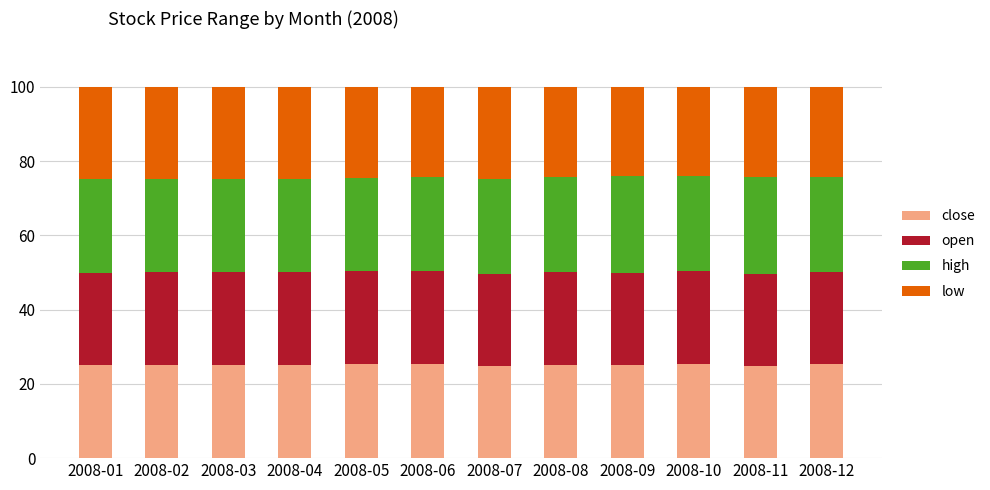

Are the bars horizontal?

No